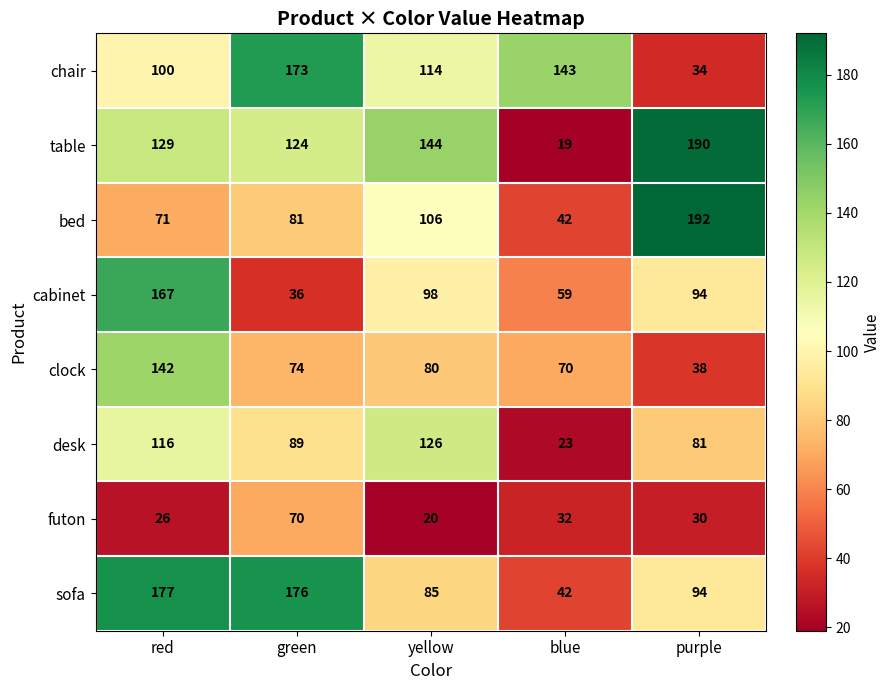

What is the difference between the maximum and minimum values in the sofa series?

135